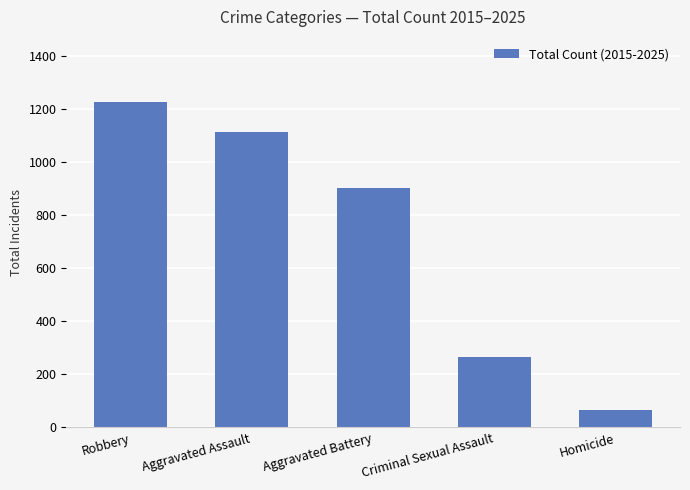

What is the value of the 1st bar from the left?

1227